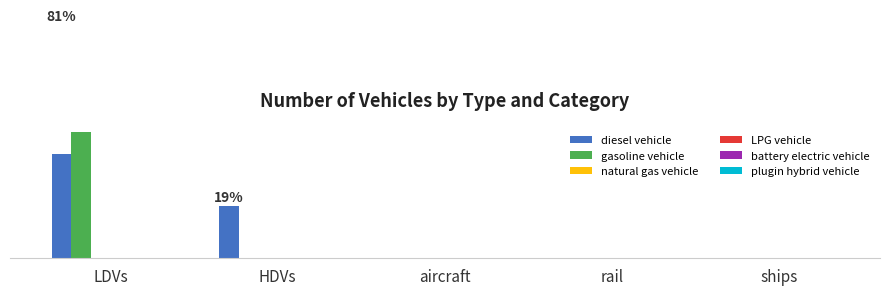

How many groups of bars are there?

5